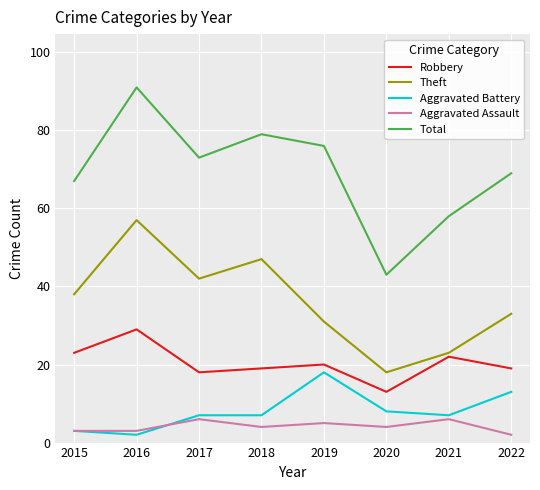

Which series has the widest spread of values?

Total